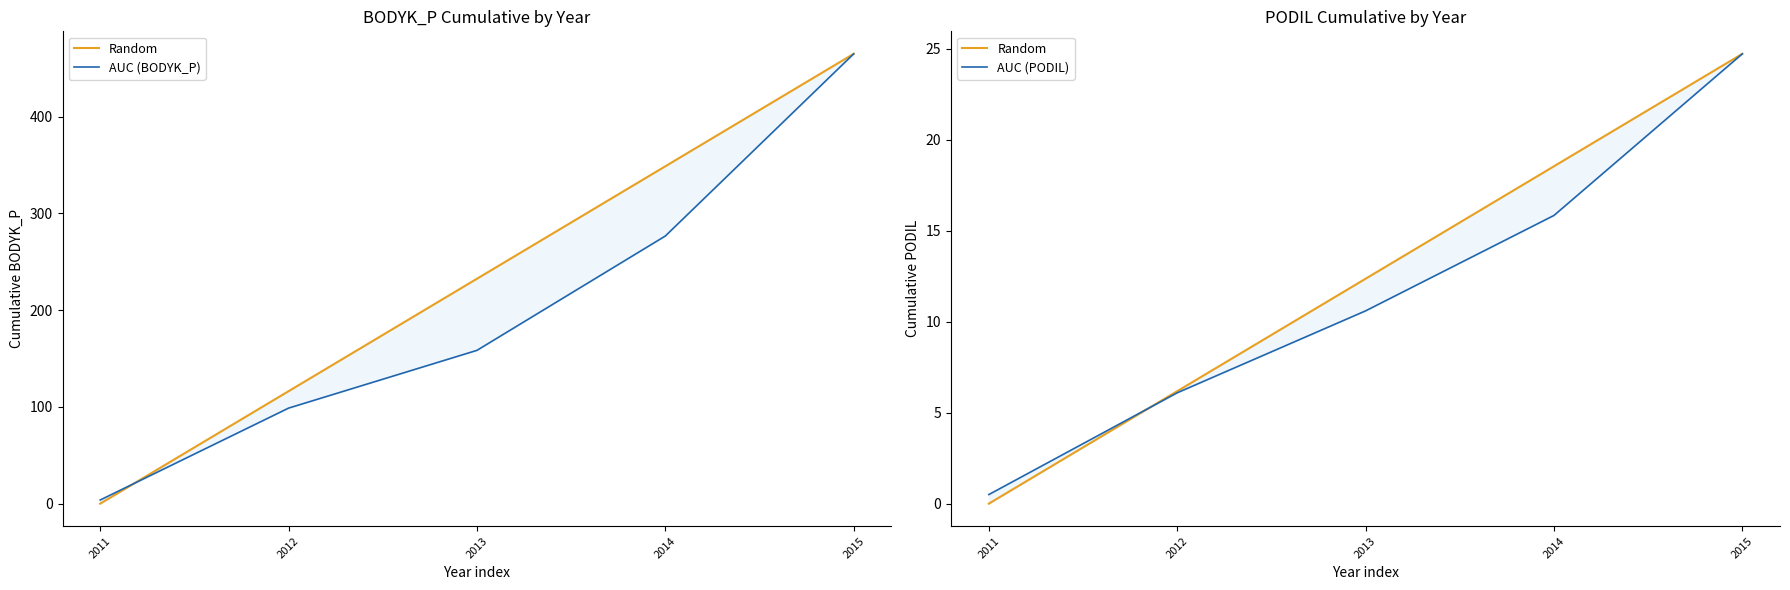

True or false: Random and AUC (BODYK_P) intersect in this chart.

False